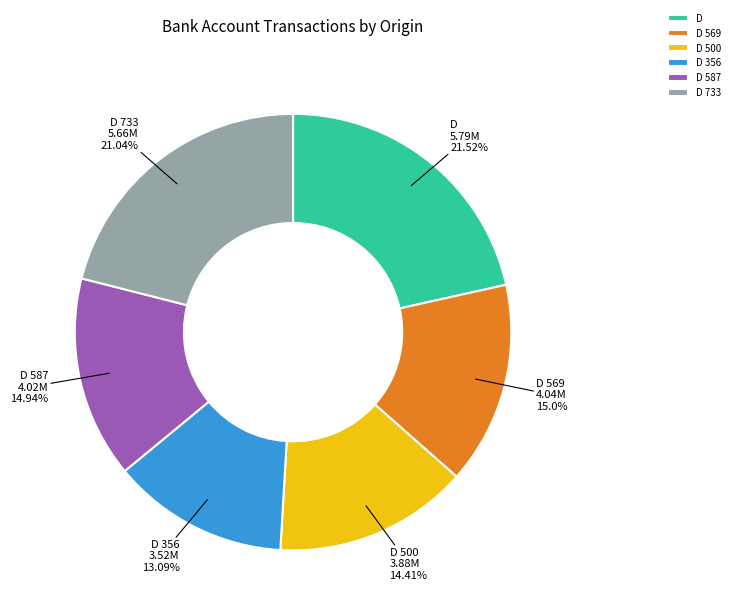

Combined, do D 500 and D 356 account for over 50%?

No